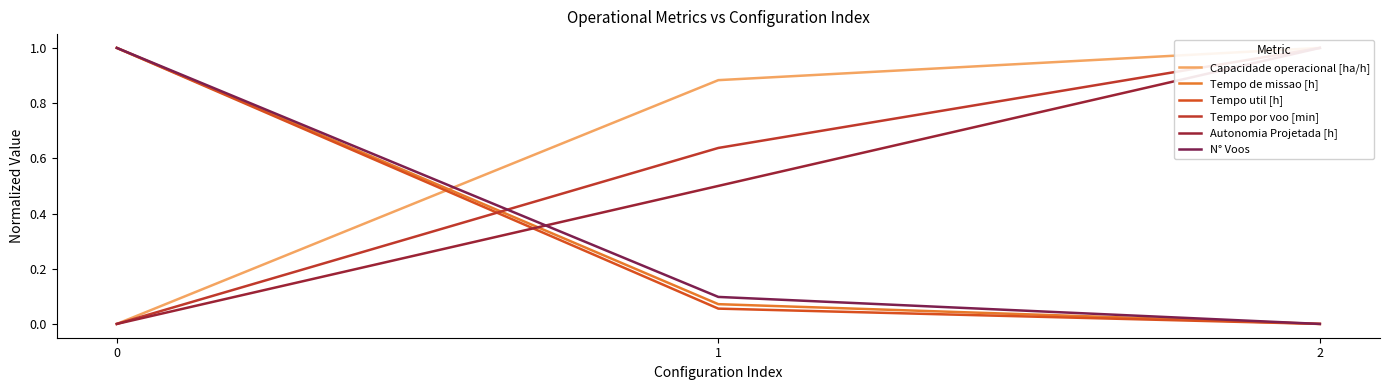

Reading left to right, what are all the values shown in this chart?

Capacidade operacional [ha/h]: 0.0	0.9	1.0
Tempo de missao [h]: 1.0	0.1	0.0
Tempo util [h]: 1.0	0.1	0.0
Tempo por voo [min]: 0.0	0.6	1.0
Autonomia Projetada [h]: 0.0	0.5	1.0
N° Voos: 1.0	0.1	0.0